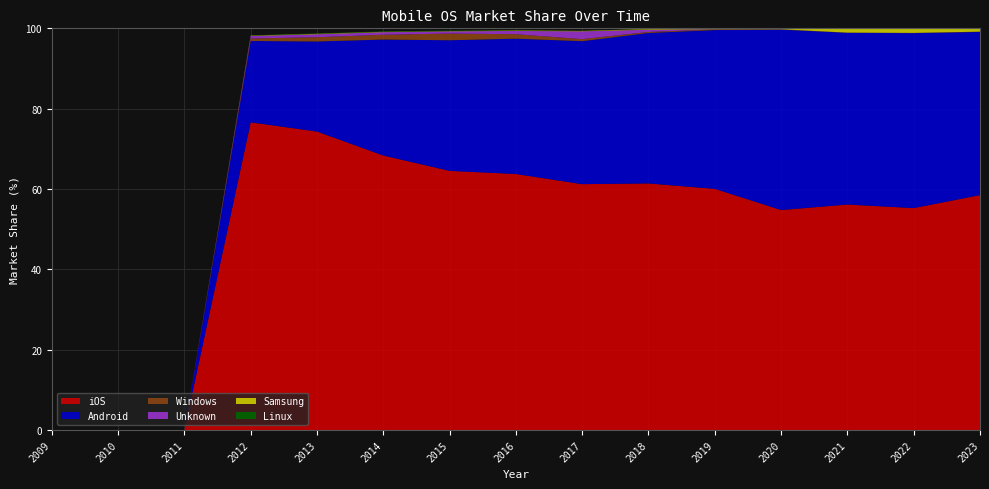

Reading right to left, what are all the values shown in this chart?

iOS: 58.5	55.2	56.1	54.8	60.0	61.4	61.2	63.7	64.5	68.3	74.3	76.6	0.0	0.0	0.0
Android: 40.6	43.5	42.7	44.9	39.5	37.5	35.6	33.7	32.5	28.9	22.4	20.2	0.0	0.0	0.0
Windows: 0.1	0.1	0.0	0.1	0.1	0.3	0.5	1.1	1.7	1.2	1.1	0.6	0.0	0.0	0.0
Unknown: 0.0	0.0	0.0	0.0	0.1	0.6	1.9	0.8	0.6	0.6	0.7	0.6	0.0	0.0	0.0
Samsung: 0.8	1.1	1.1	0.2	0.2	0.2	0.1	0.1	0.1	0.1	0.1	0.1	0.0	0.0	0.0
Linux: 0.0	0.0	0.0	0.0	0.0	0.0	0.0	0.1	0.1	0.1	0.1	0.1	0.0	0.0	0.0